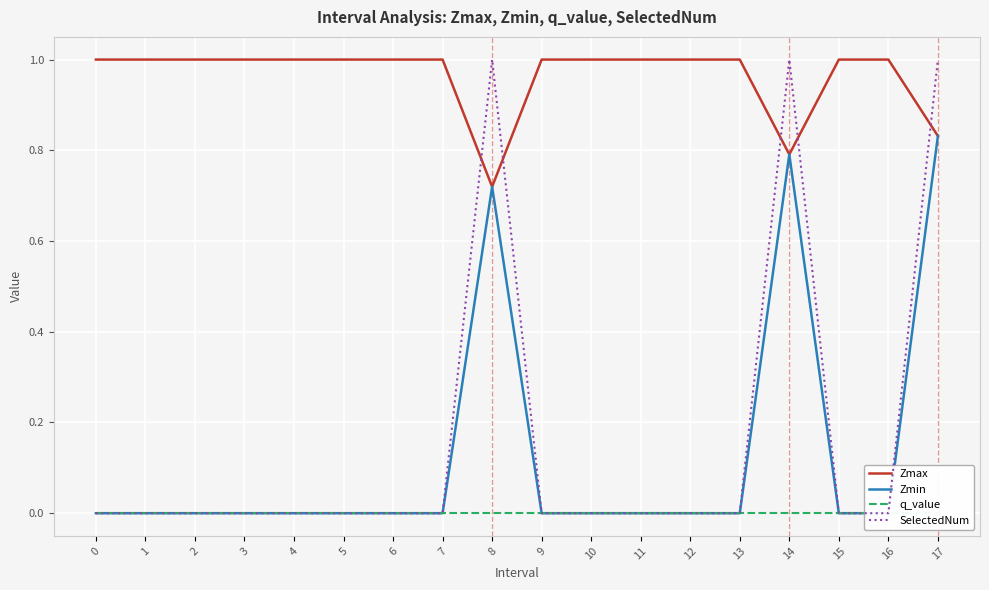

In Zmax, how many points are lower than both neighbors (excluding endpoints)?

2